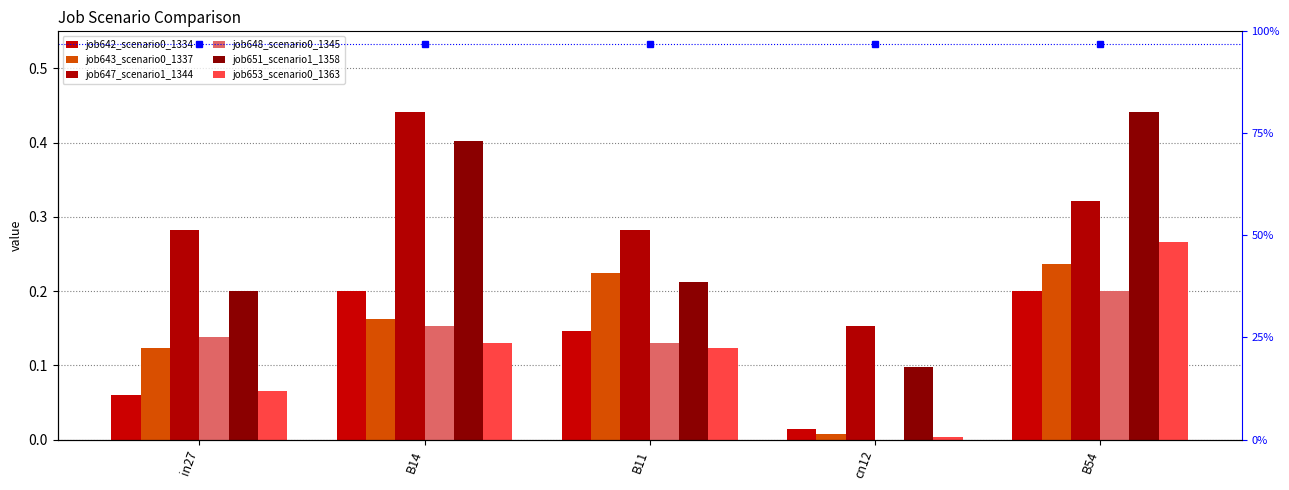

What is the sum of all job647_scenario1_1344 values?

1.5